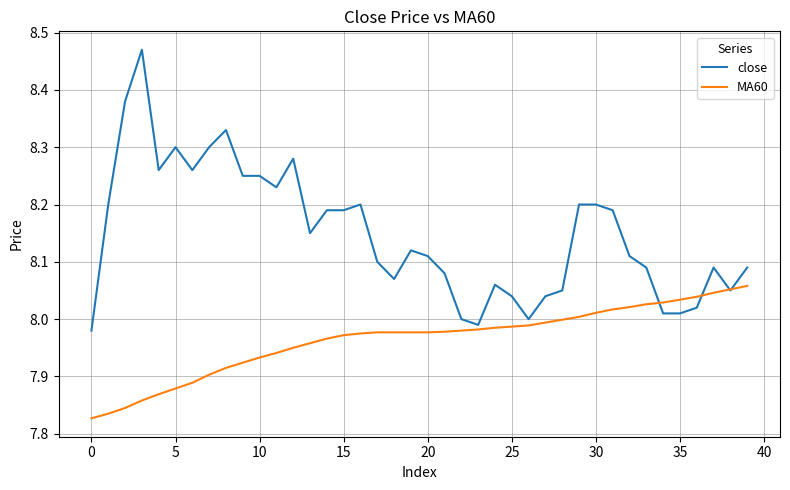

Which series has the largest total across all categories?

close